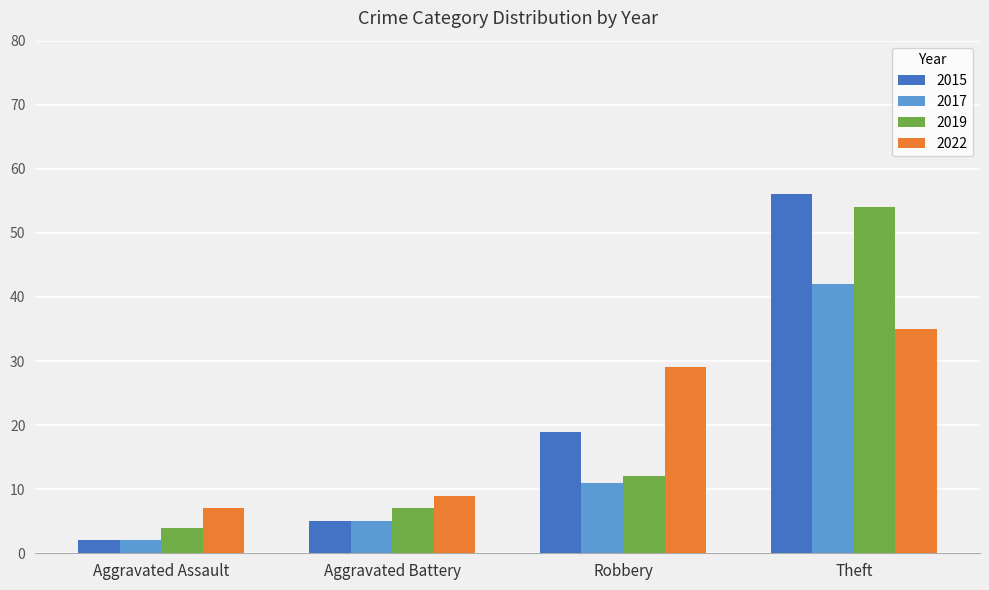

At which label is 2022 closest to 21?

Robbery